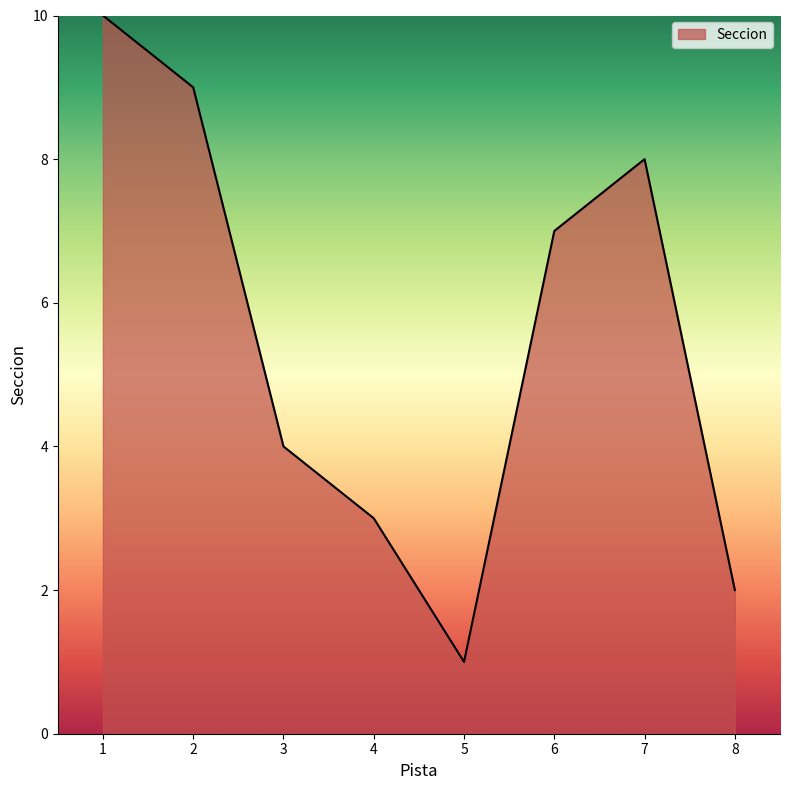

Which category has the lowest value across all series?

5